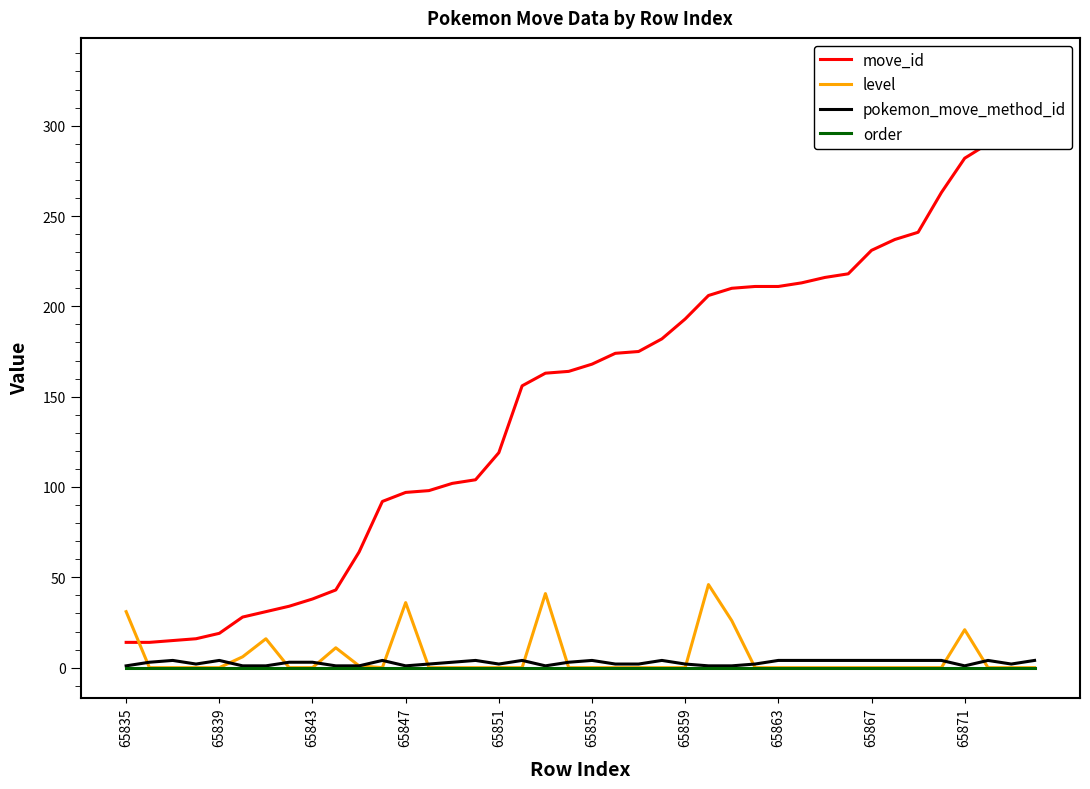

Rank the series by their maximum value, from highest to lowest.

move_id, level, pokemon_move_method_id, order